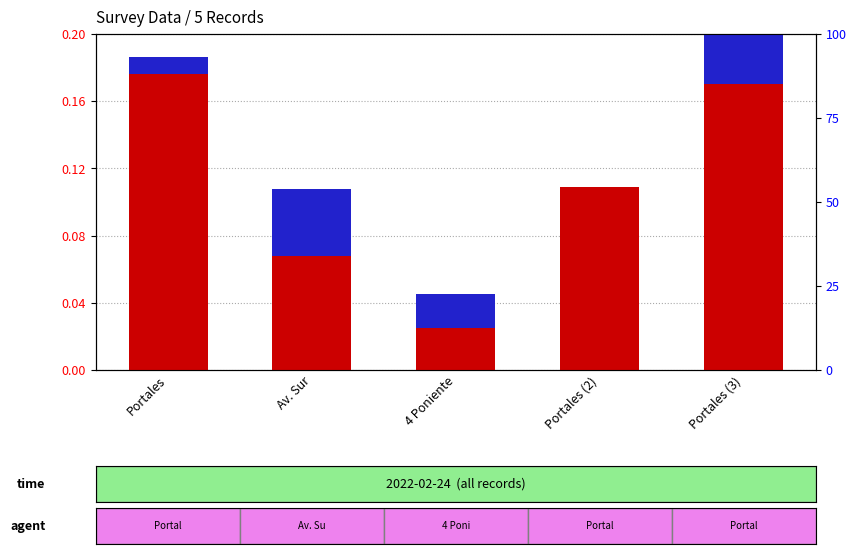

How many normalized N_depto values are between 0 and 1?

5